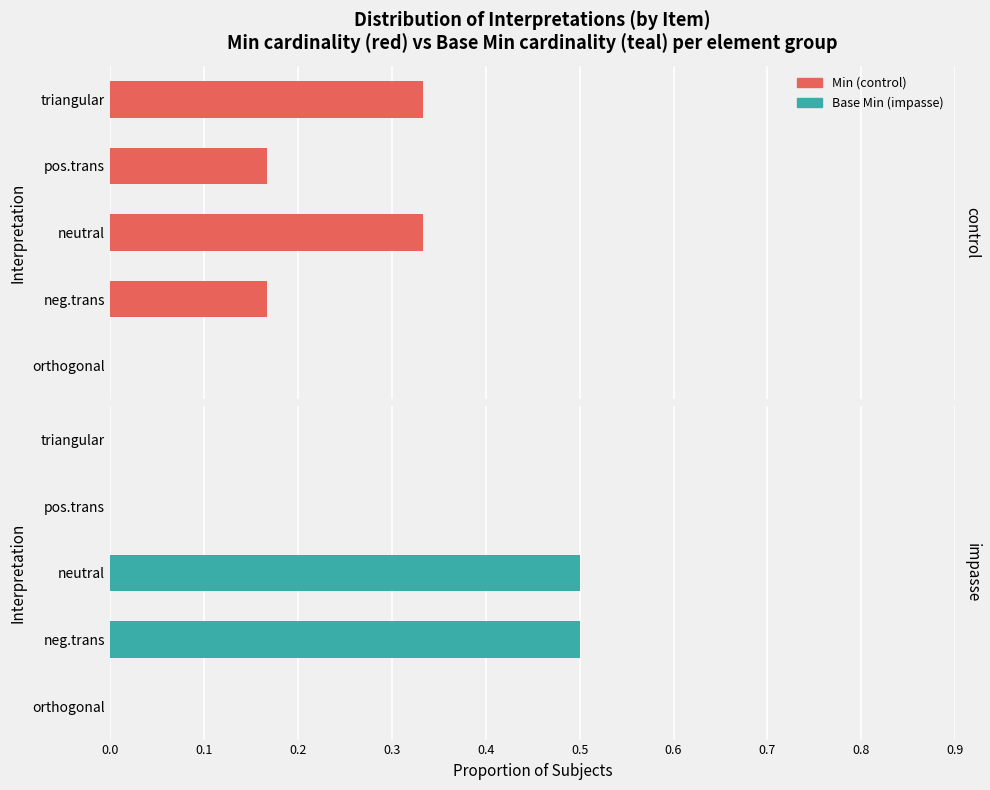

Which series has the largest total across all categories?

control